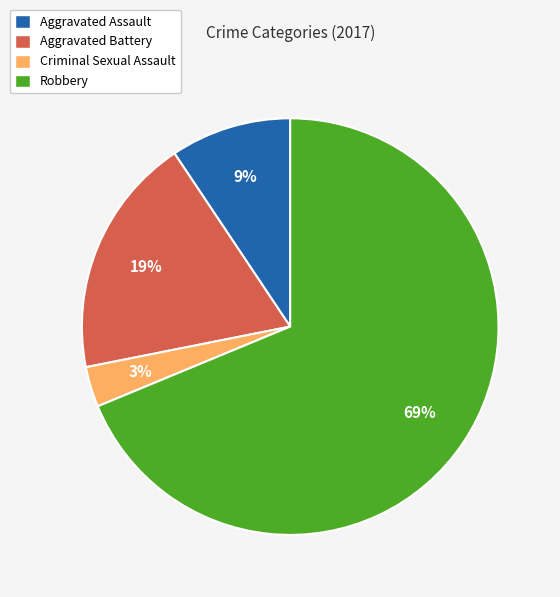

Does Aggravated Assault account for over 50% of the chart?

No